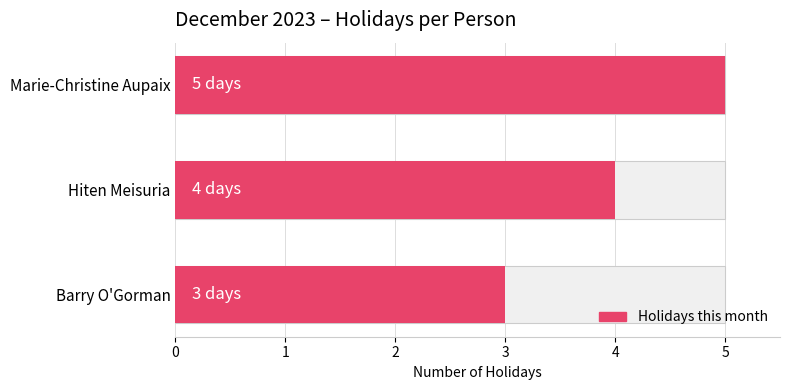

Are the bars horizontal?

Yes